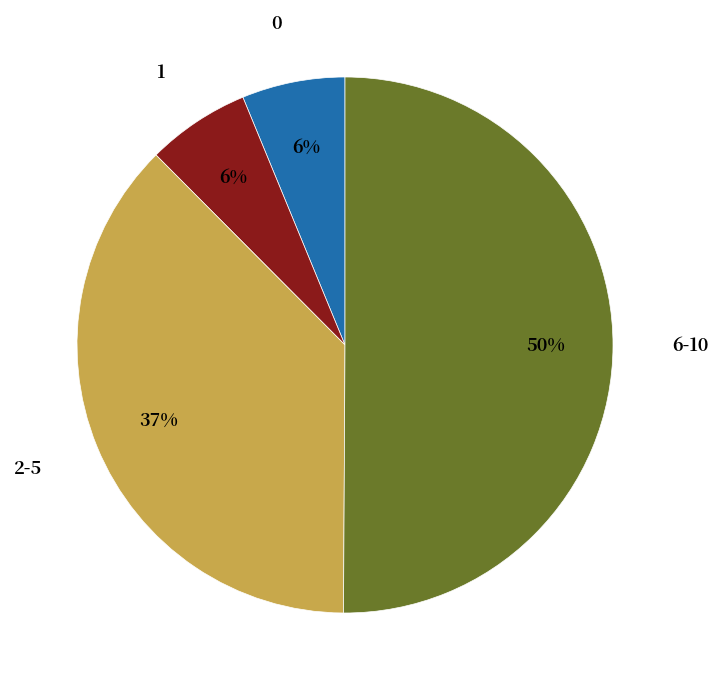

What is the ratio of the value at 1 to the value at 0?

1.0